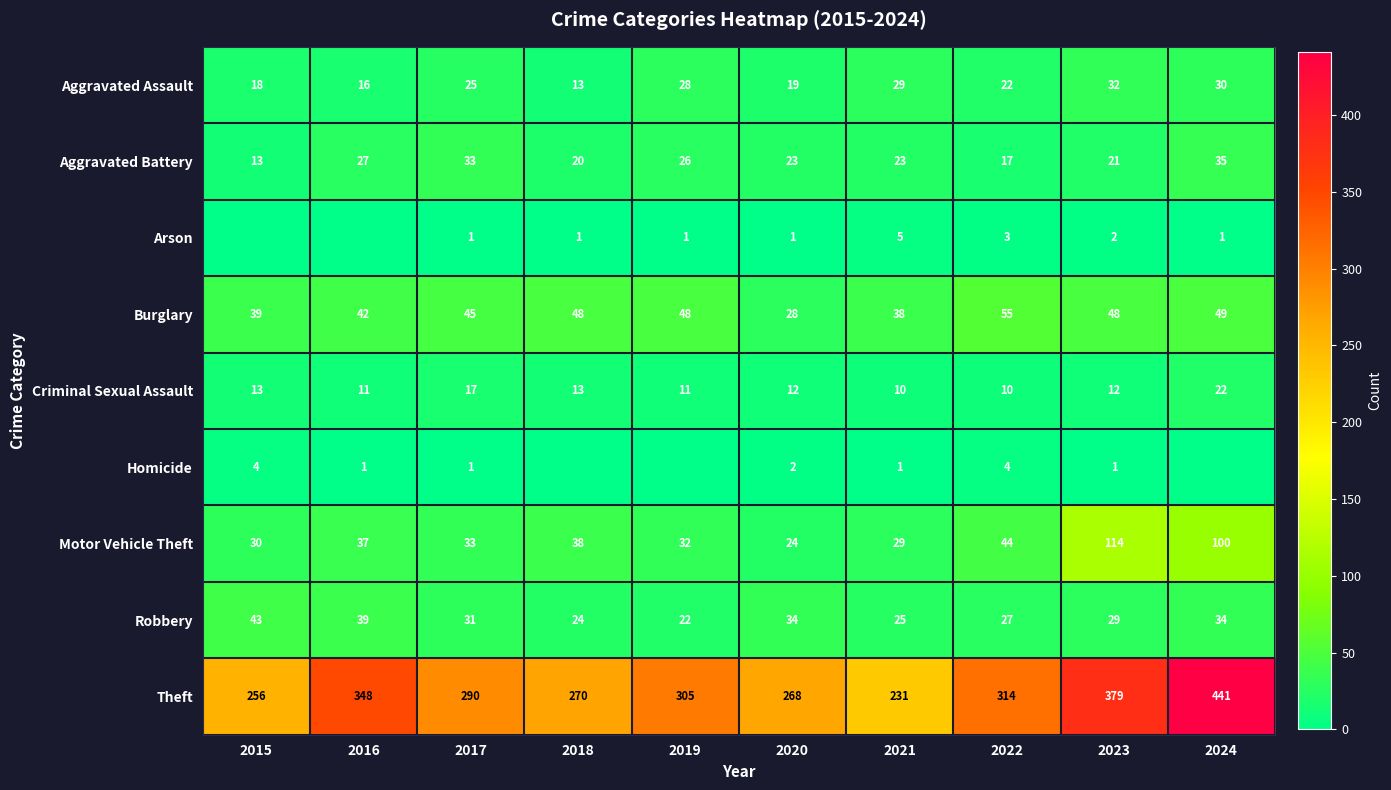

Between 2020 and 2021, which series saw the biggest shift?

Theft